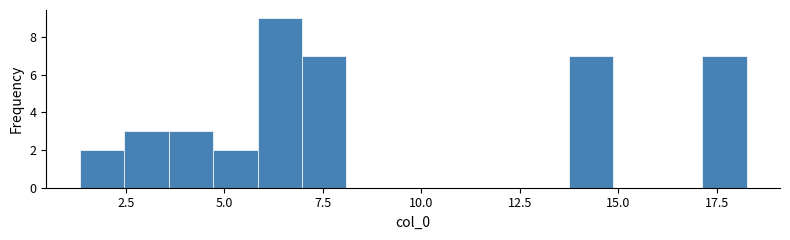

Read against the x-axis, roughly where is the centre of the tallest bar?

6.5